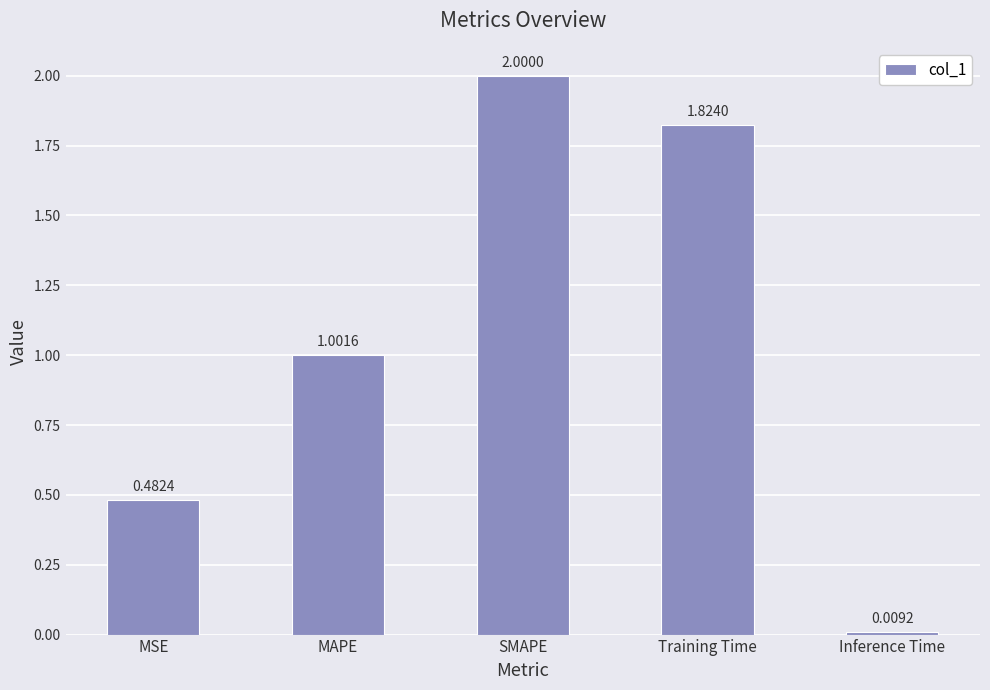

Is it true that the value at MAPE is 1.4?

False